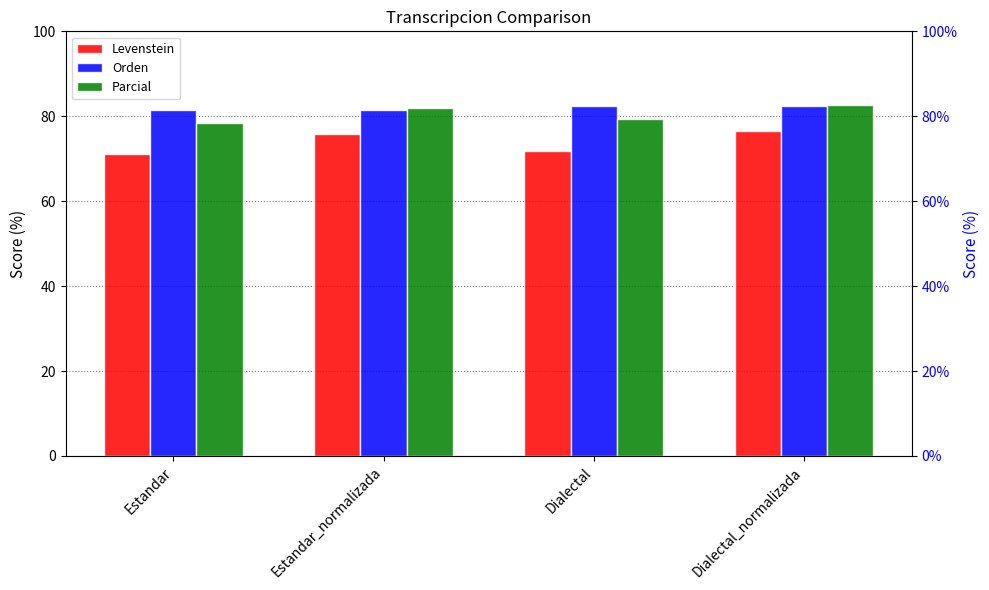

Rank the categories by Levenstein value from highest to lowest.

Dialectal_normalizada, Estandar_normalizada, Dialectal, Estandar